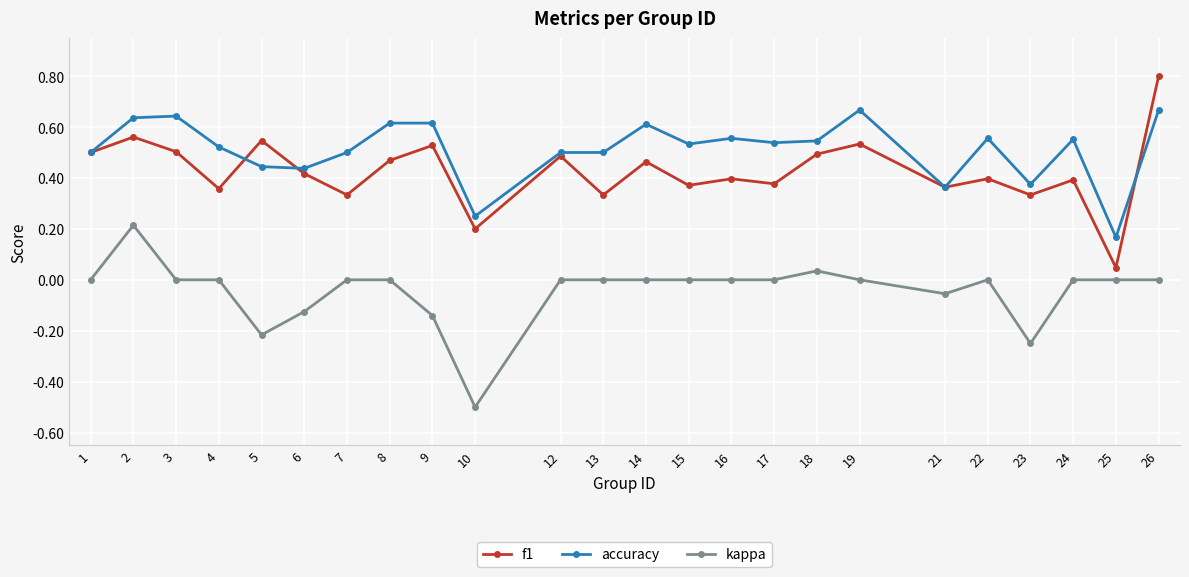

Does the chart display data point markers on the line(s)?

Yes